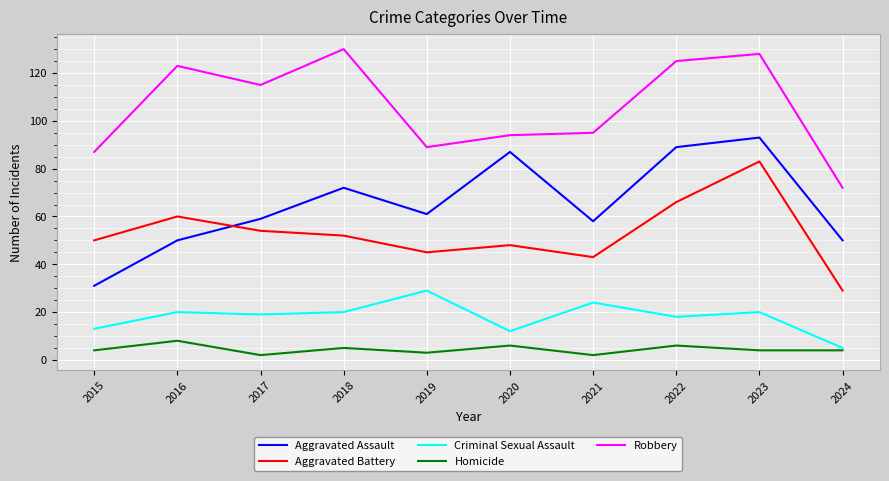

How many values in the Criminal Sexual Assault series are below 20?

5